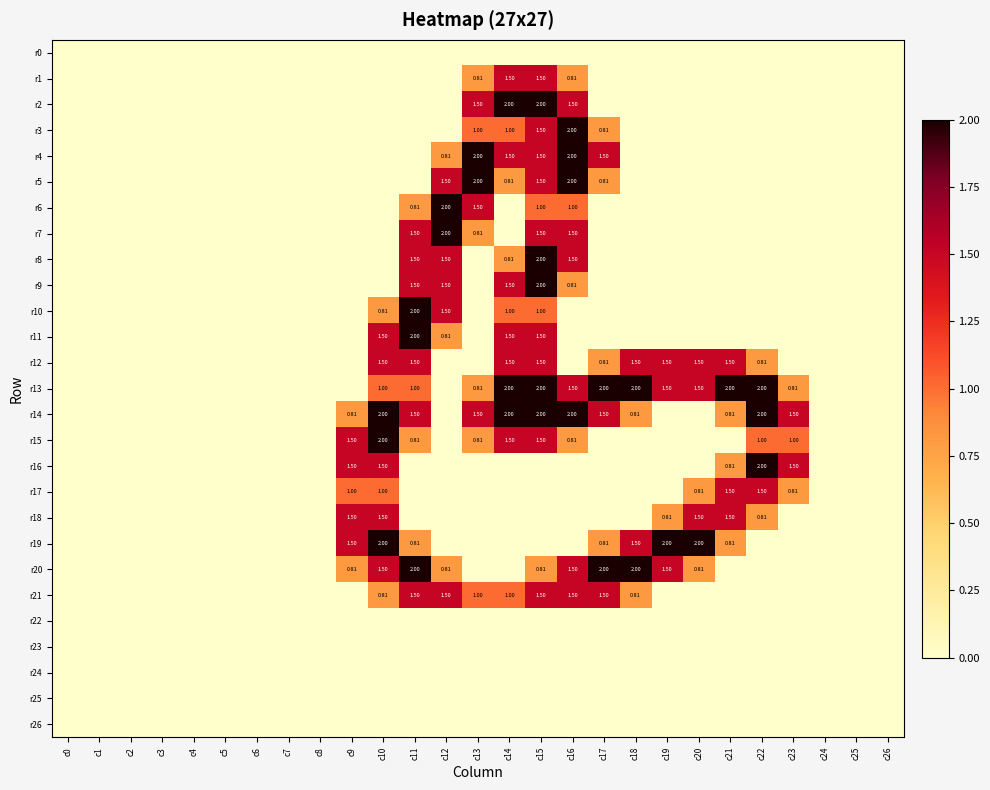

Which category has the highest value across all series?

c14